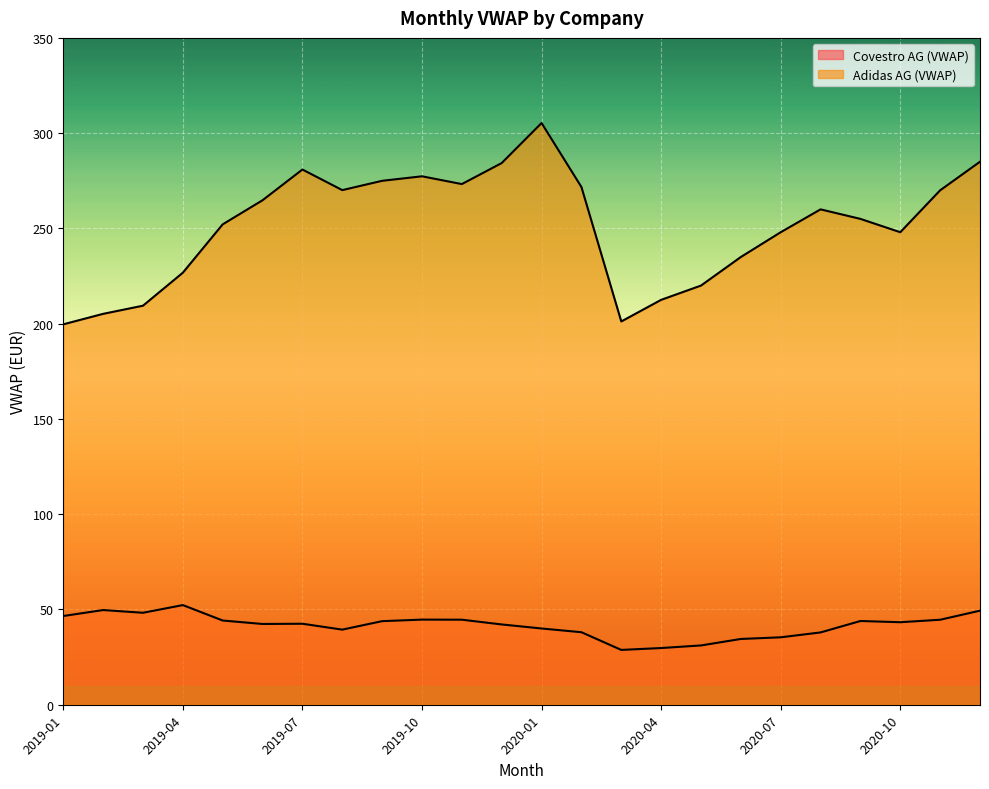

What is the value of the Adidas AG (VWAP) point at the 24th from the left?

285.0